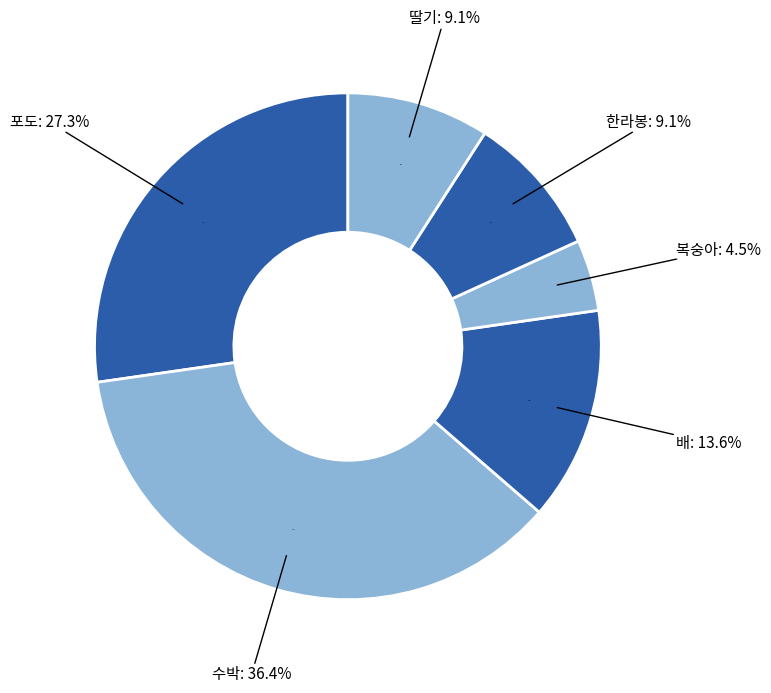

Is it true that 포도 is 39% of the pie?

False